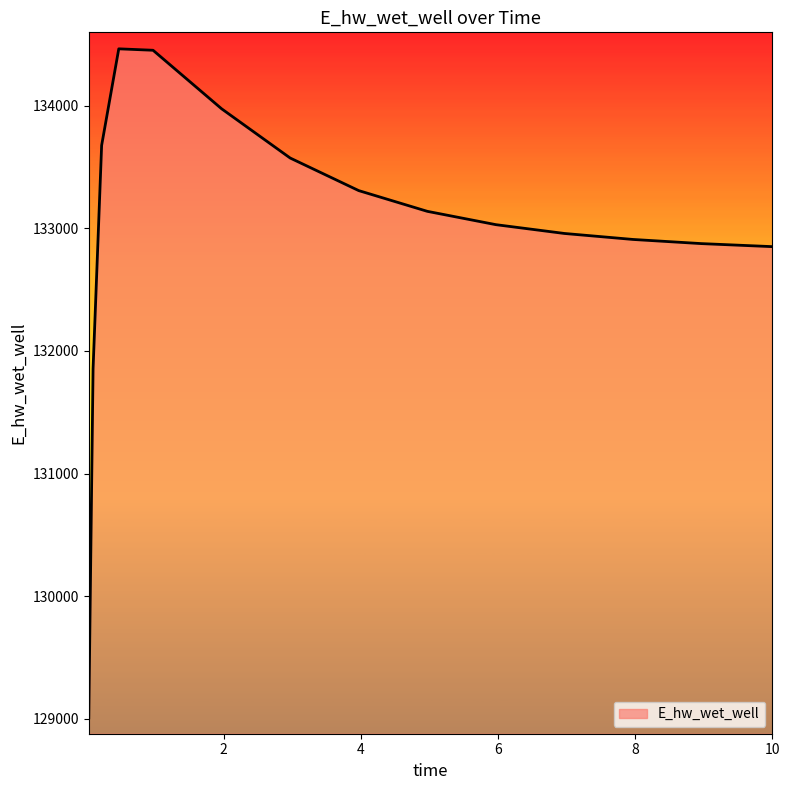

What is the smallest value displayed?

129008.6